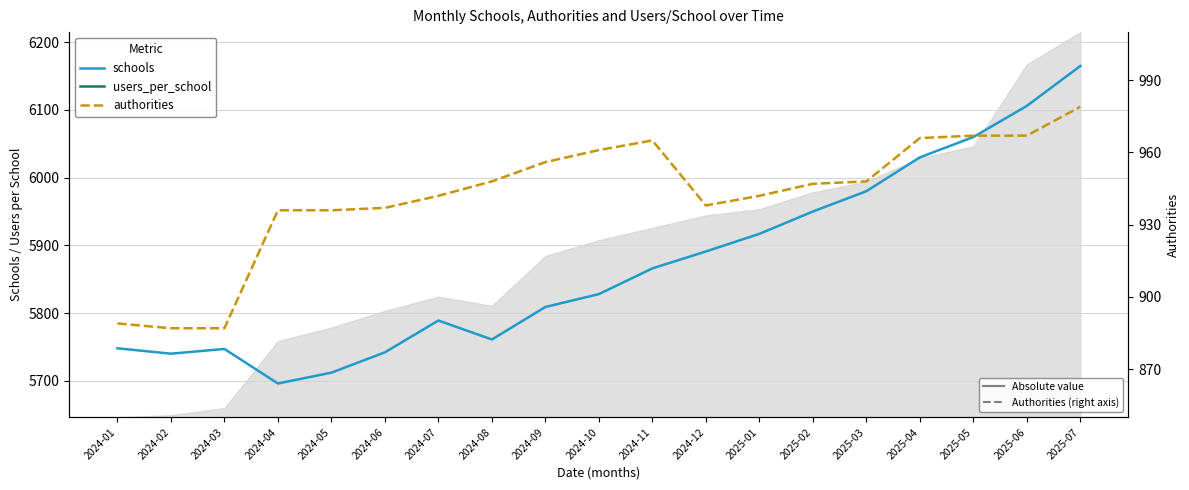

Reading left to right, extract all data points from this chart.

schools: 5748.0	5740.0	5747.0	5696.0	5712.0	5742.0	5789.0	5761.0	5809.0	5828.0	5866.0	5891.0	5917.0	5950.0	5980.0	6030.0	6060.0	6106.0	6165.0
users_per_school: 677.6	680.3	684.8	742.1	750.4	759.2	763.6	760.5	791.6	800.8	804.7	810.5	811.5	819.4	823.2	833.3	837.5	889.7	904.0
authorities: 889.0	887.0	887.0	936.0	936.0	937.0	942.0	948.0	956.0	961.0	965.0	938.0	942.0	947.0	948.0	966.0	967.0	967.0	979.0